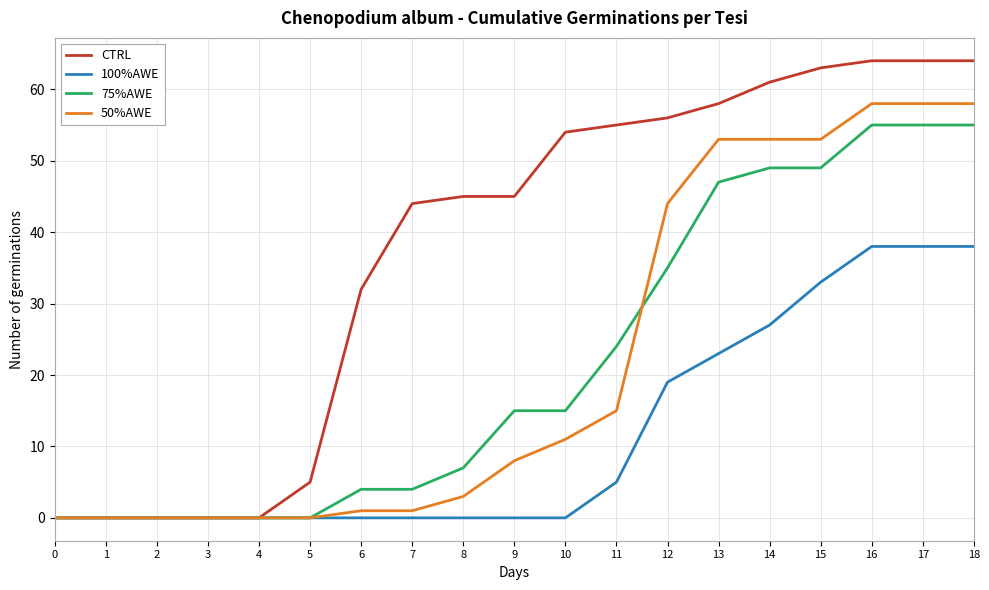

The value of 75%AWE at 9 is 15. True or false?

True